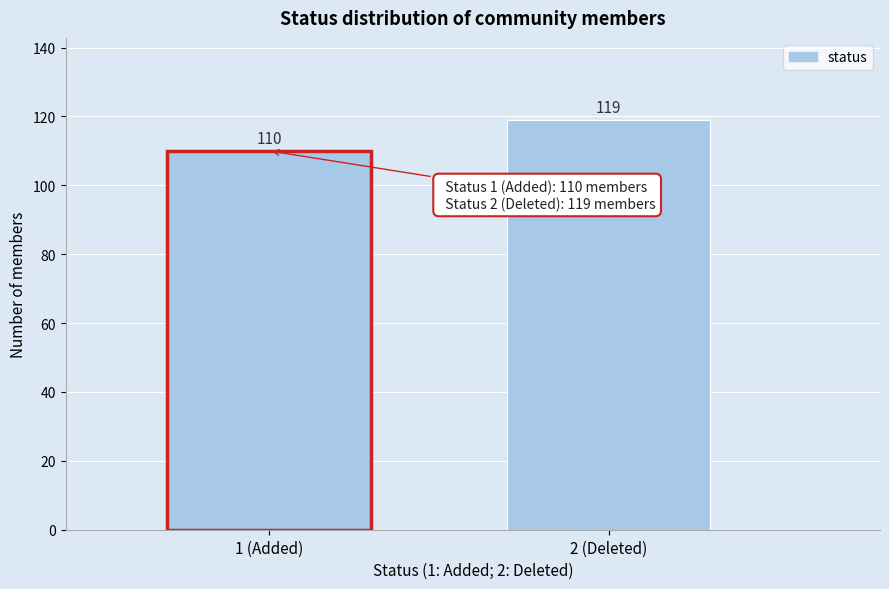

Reading left to right, transcribe all the data shown in this chart.

110	119